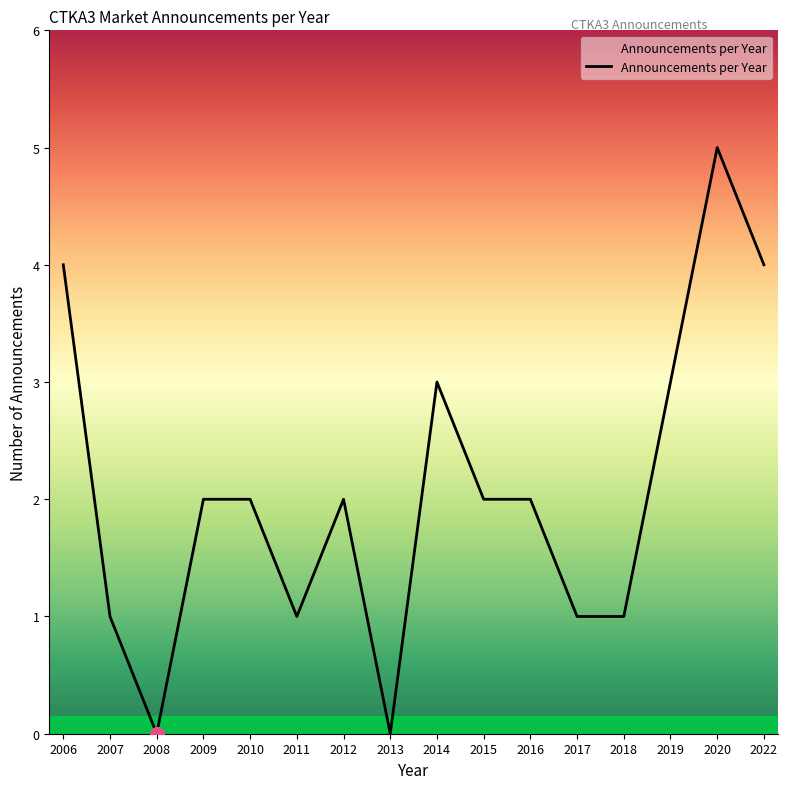

What value does the data have at 2011?

1